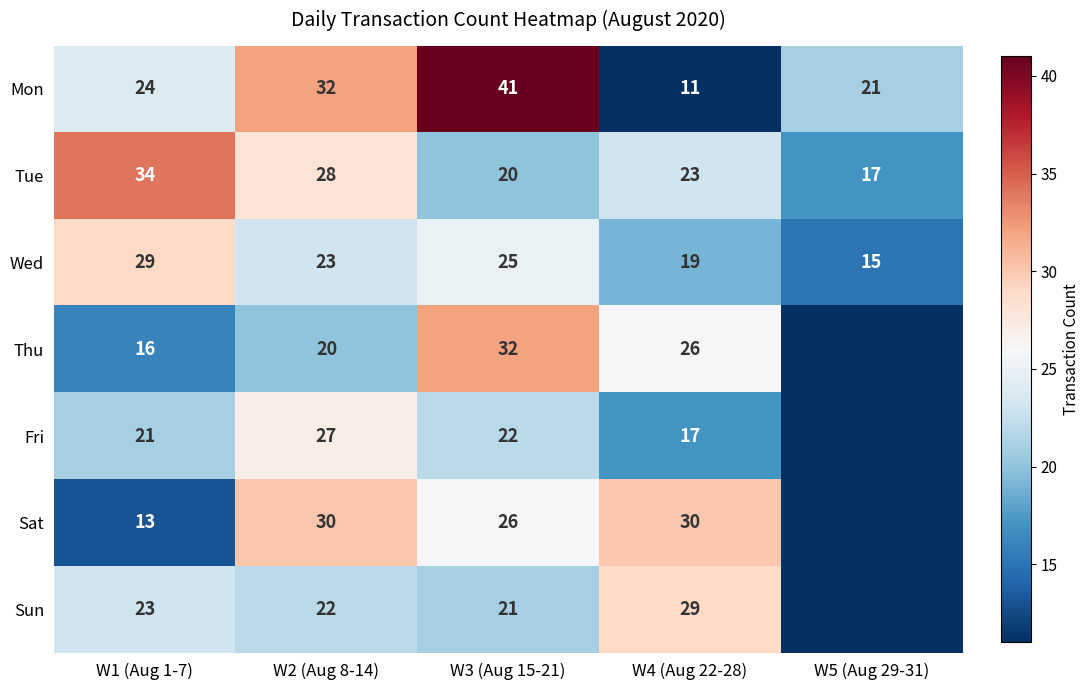

Rank the series at W1 (Aug 1-7) from highest to lowest value.

Tue, Wed, Mon, Sun, Fri, Thu, Sat